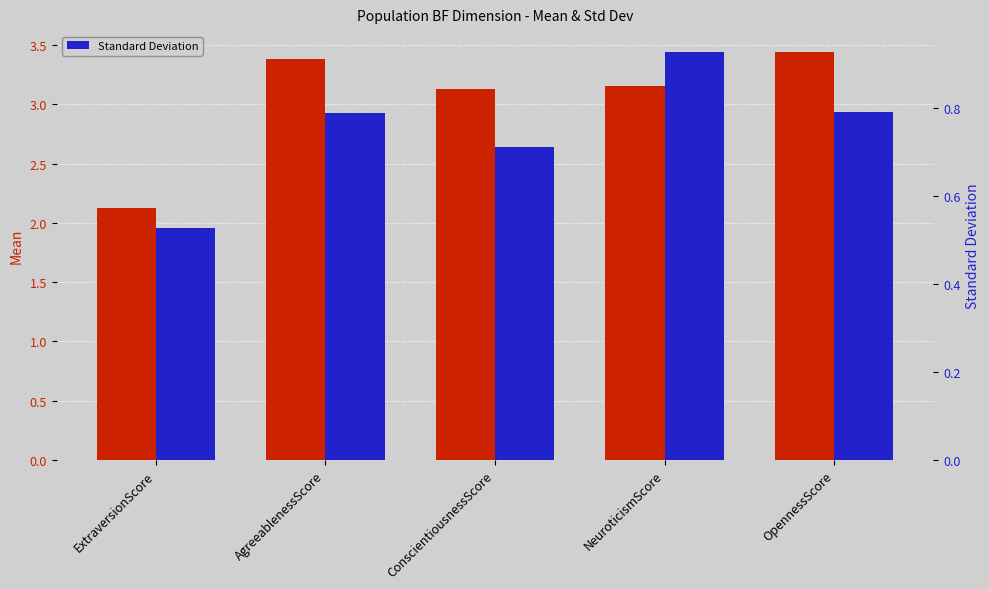

What is the spread (max minus min) of values at ConscientiousnessScore?

2.4